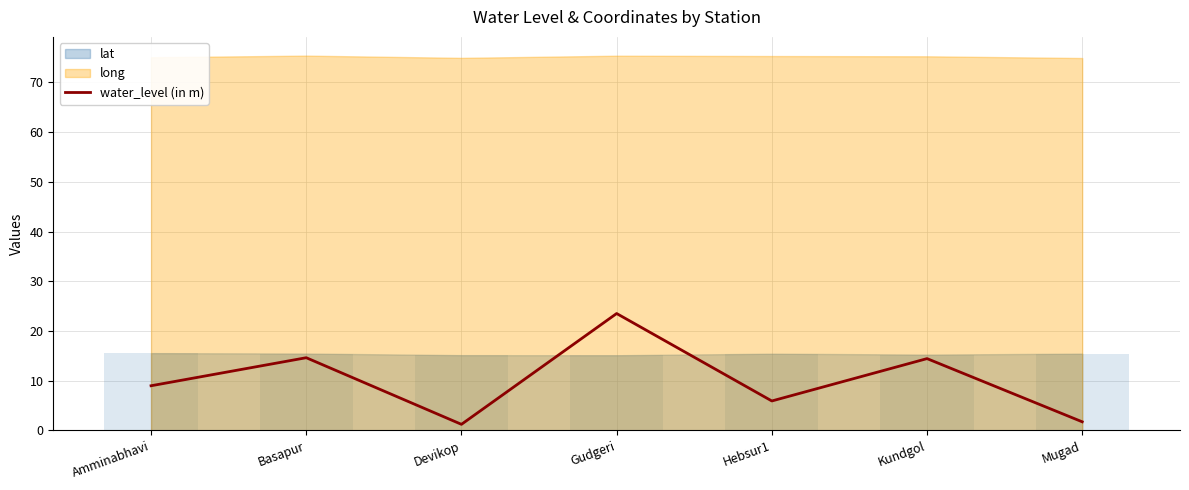

Which category has the lowest value across all series?

Devikop